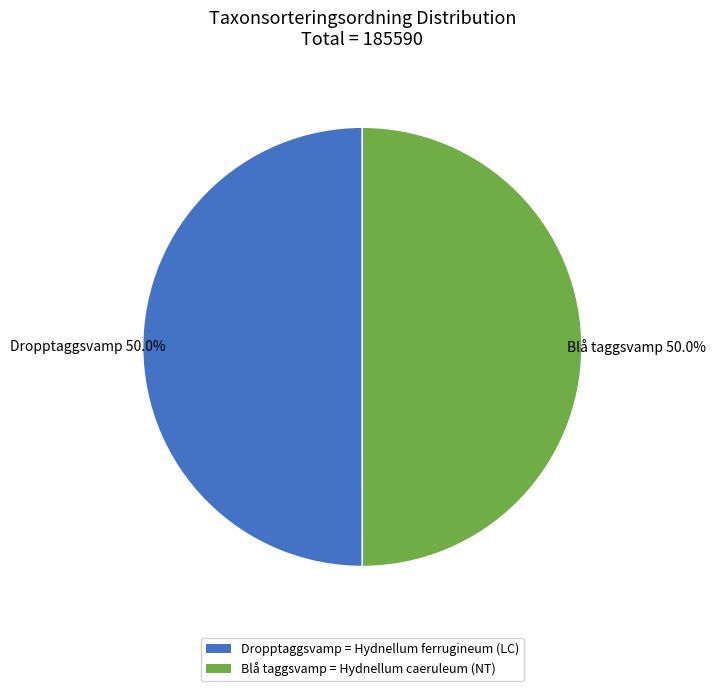

How much of the chart is everything except Dropptaggsvamp = Hydnellum ferrugineum (LC)?

50.0%